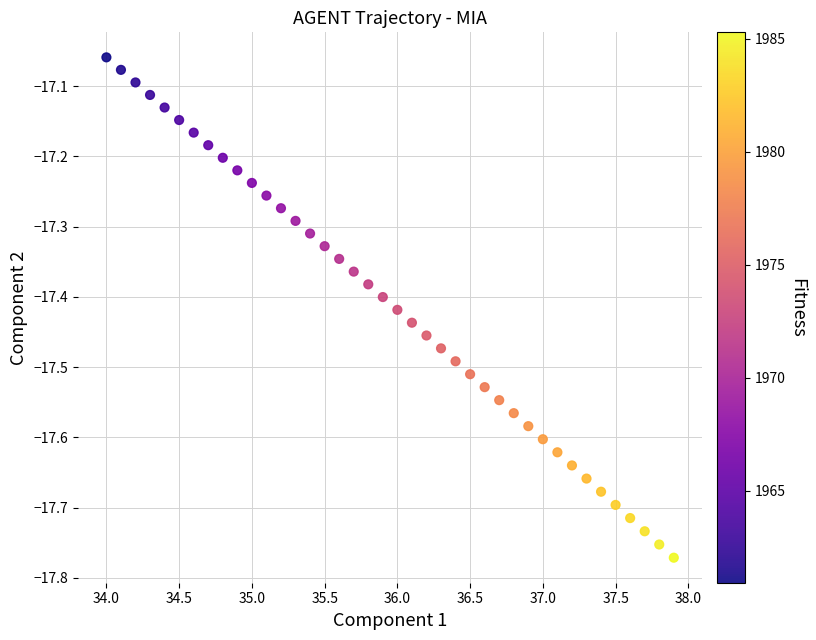

What is the range of Y values (max minus min)?

0.7